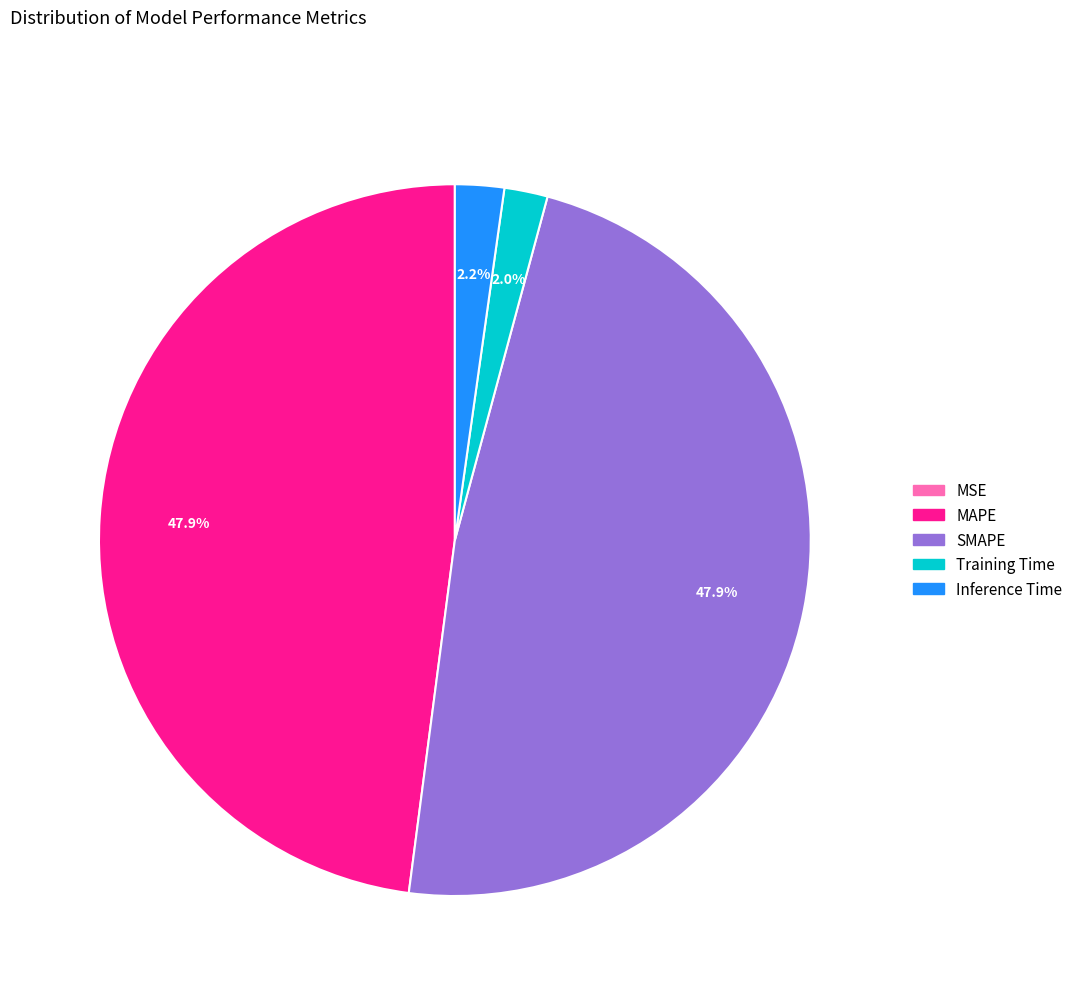

Which has a higher value, Inference Time or MAPE?

MAPE